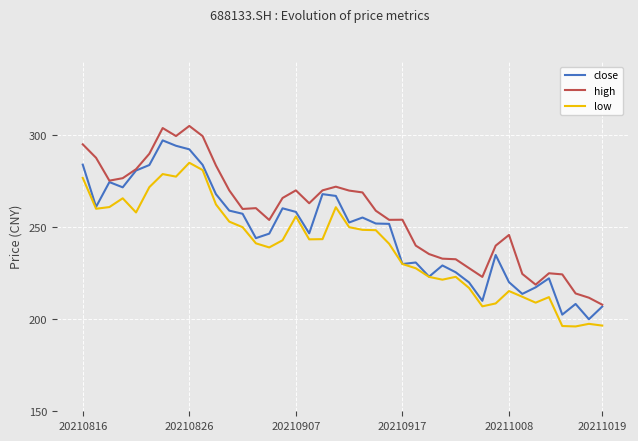

True or false: high and low cross at least once.

False